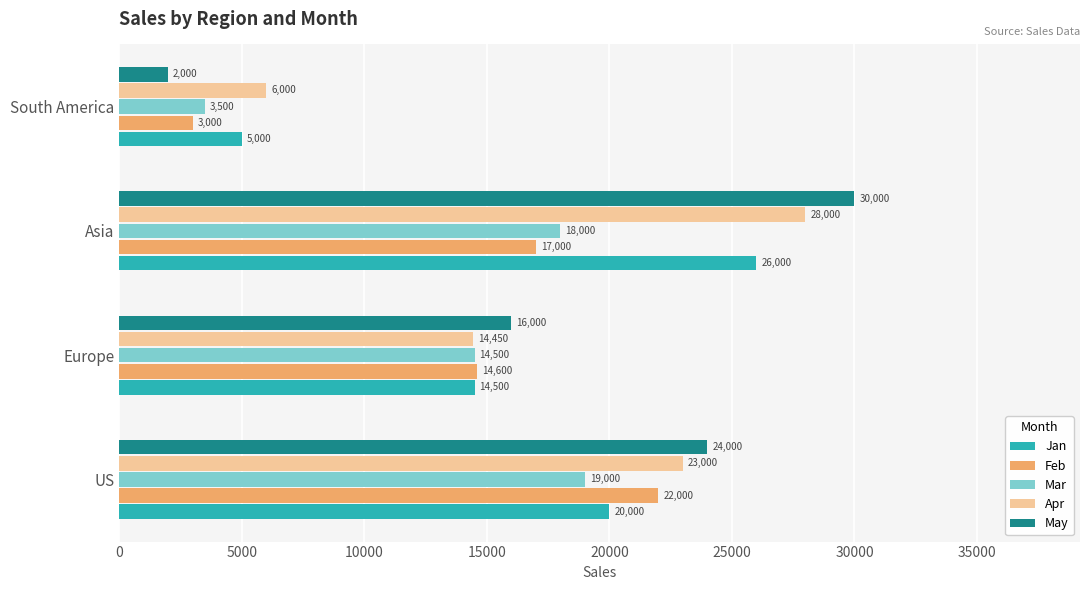

Which series changed the most between Asia and South America?

May